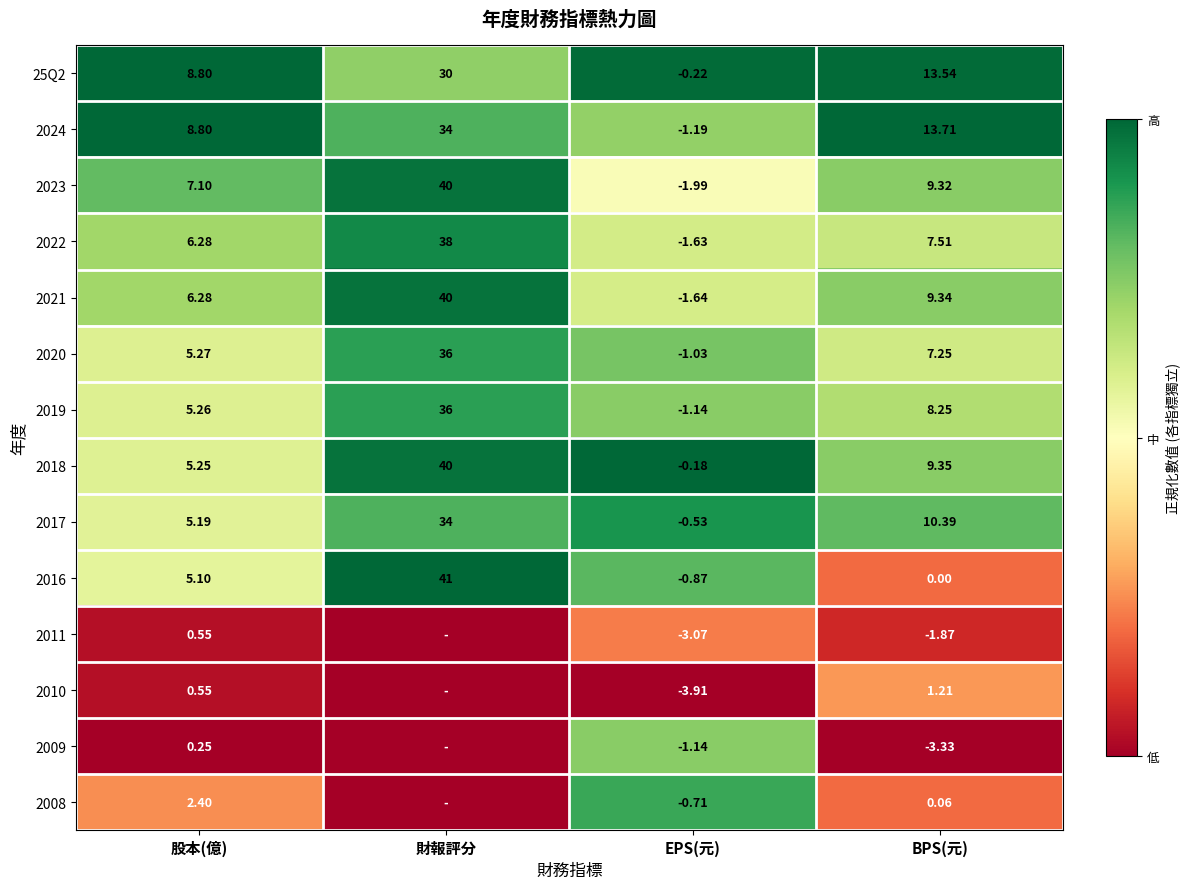

Rank the categories by 2016 value from highest to lowest.

財報評分, 股本(億), BPS(元), EPS(元)